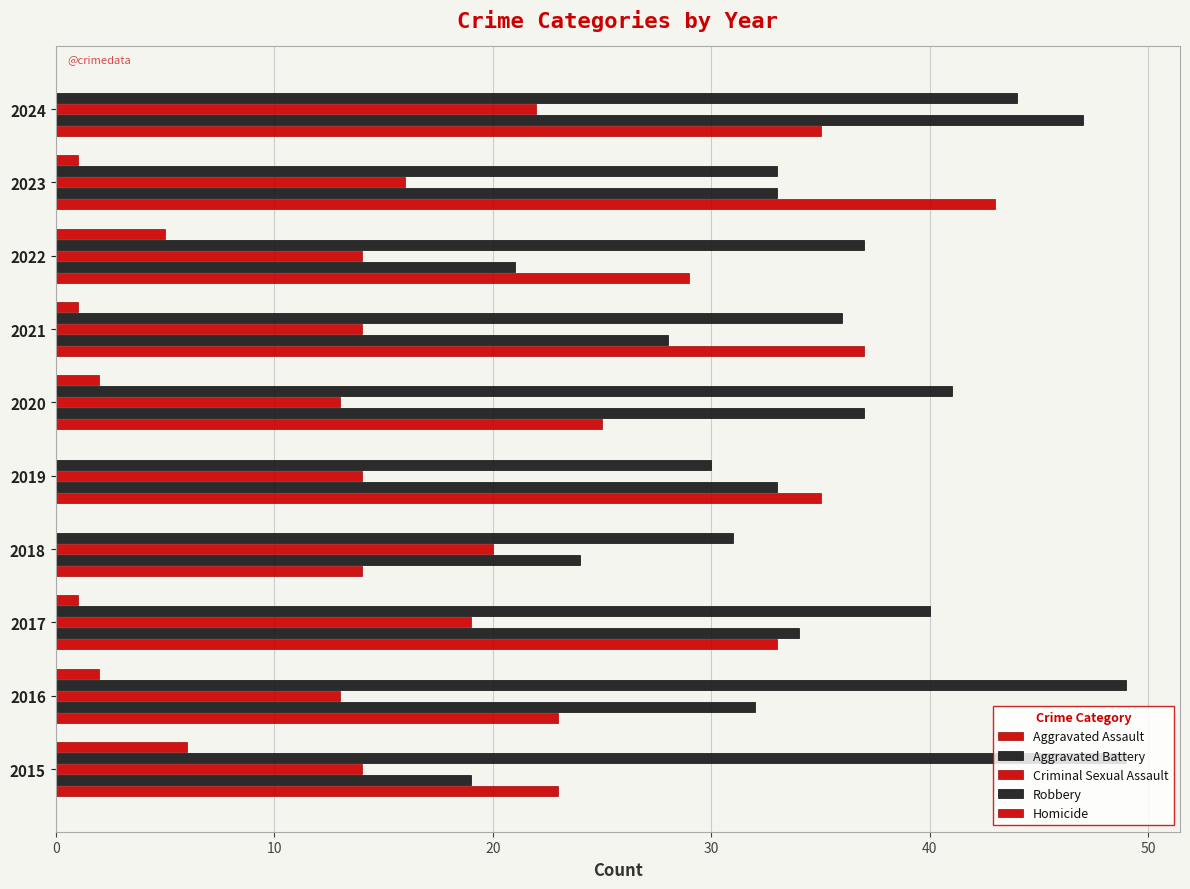

How many distinct data groups are displayed?

5